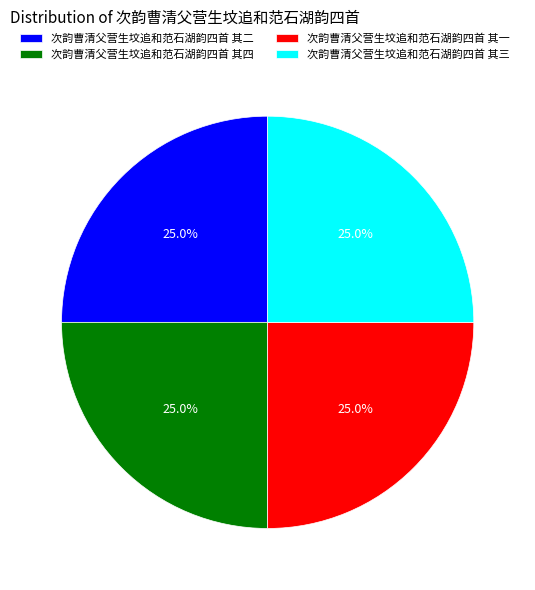

To the nearest percent, what percentage of the pie is 次韵曹清父营生坟追和范石湖韵四首 其三?

25%